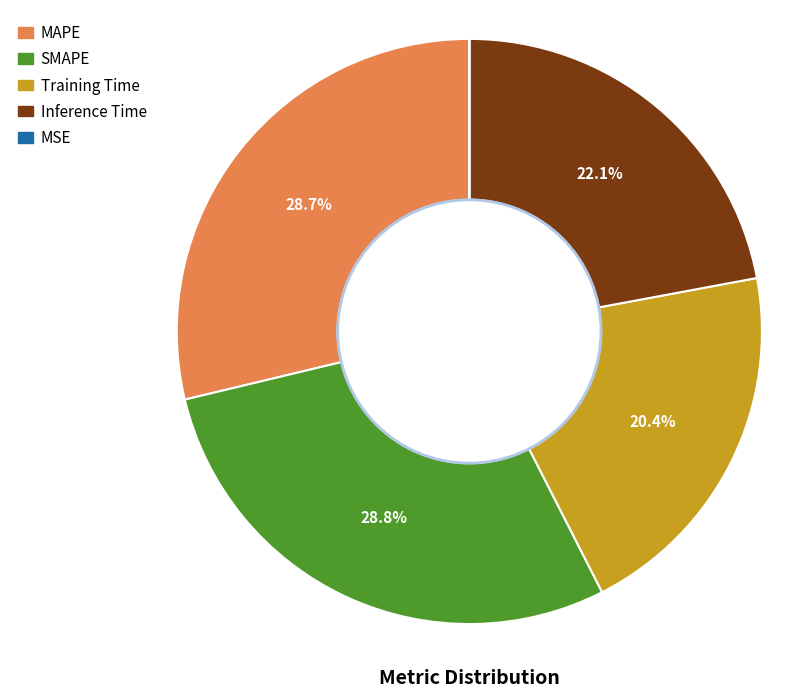

Is there a majority slice in this chart?

No